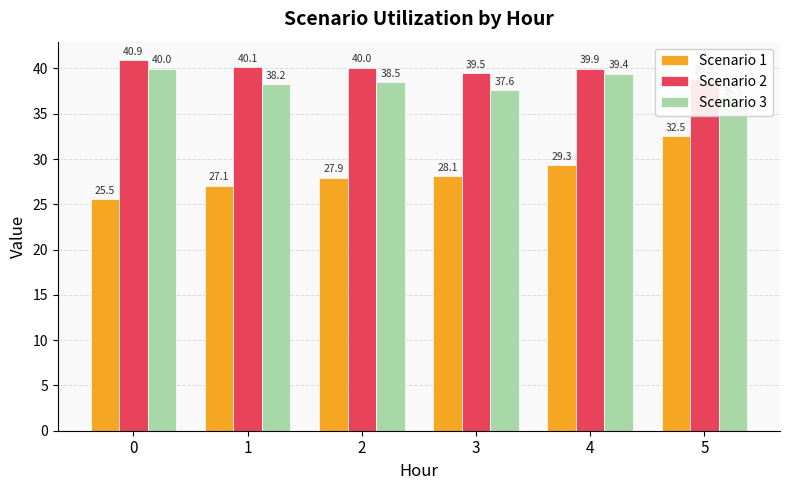

What is the sum of the Scenario 2 values at 5 and 1?

79.0